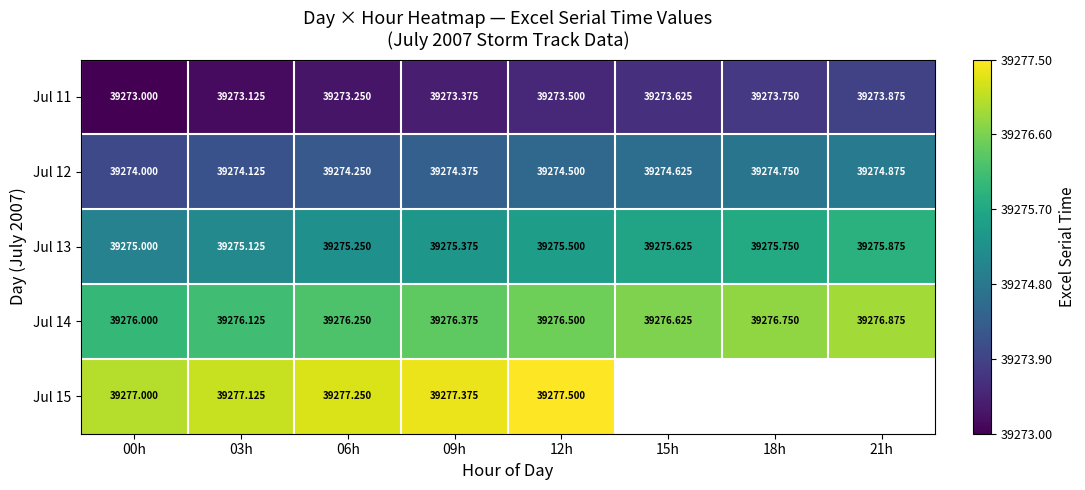

What is the sum of the Jul 14 values at 00h and 21h?

78552.9